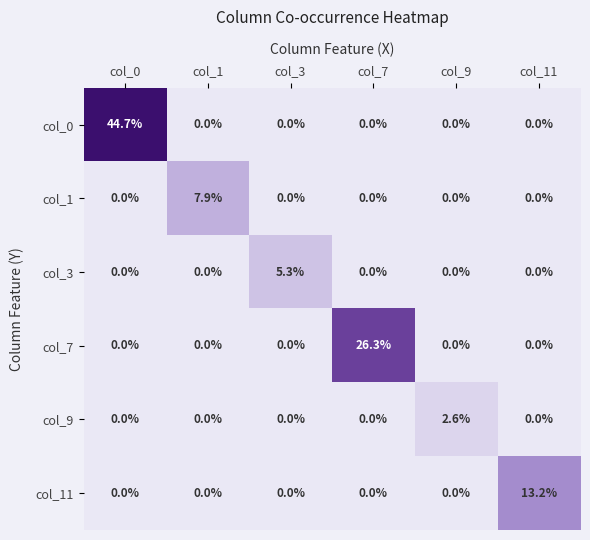

How many distinct data groups are displayed?

6